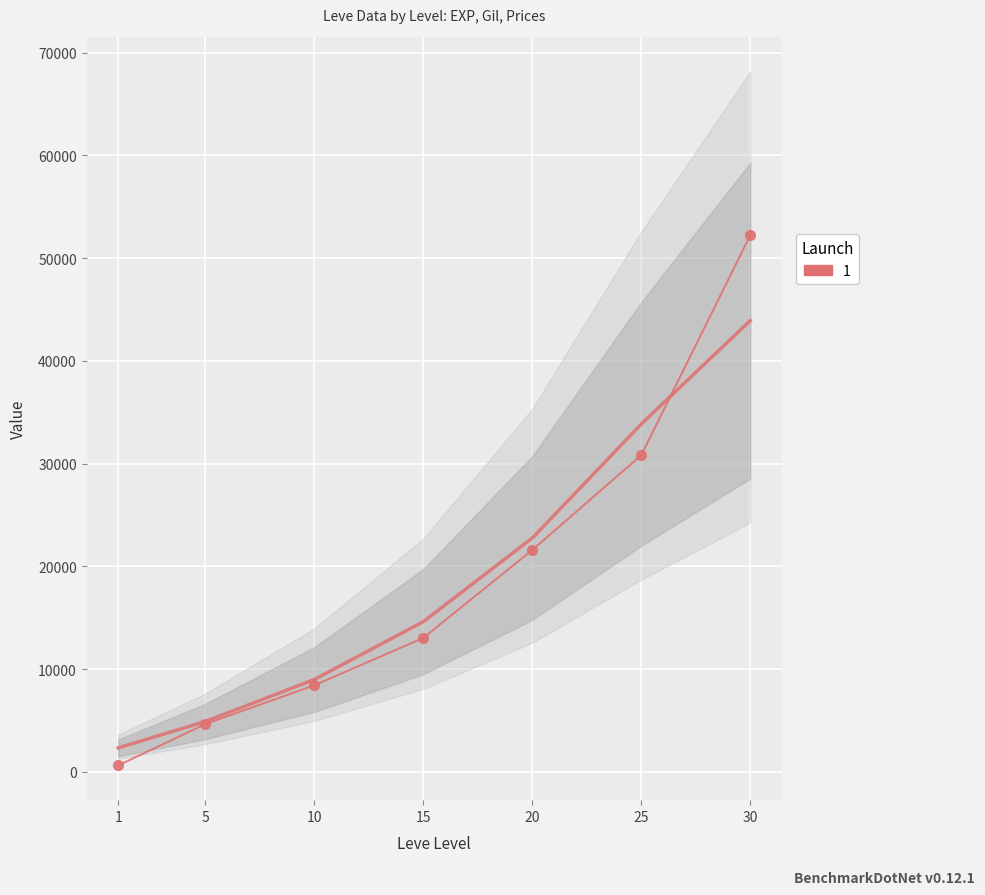

What is the change in value from 1 to 20?

+20970